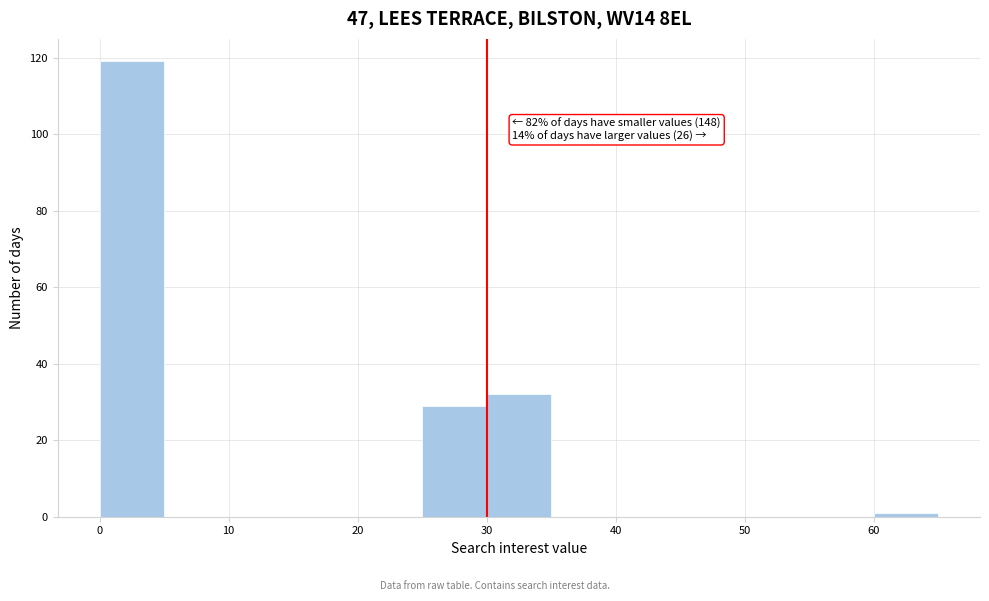

Which range on the x-axis has the tallest bar?

0 to 5